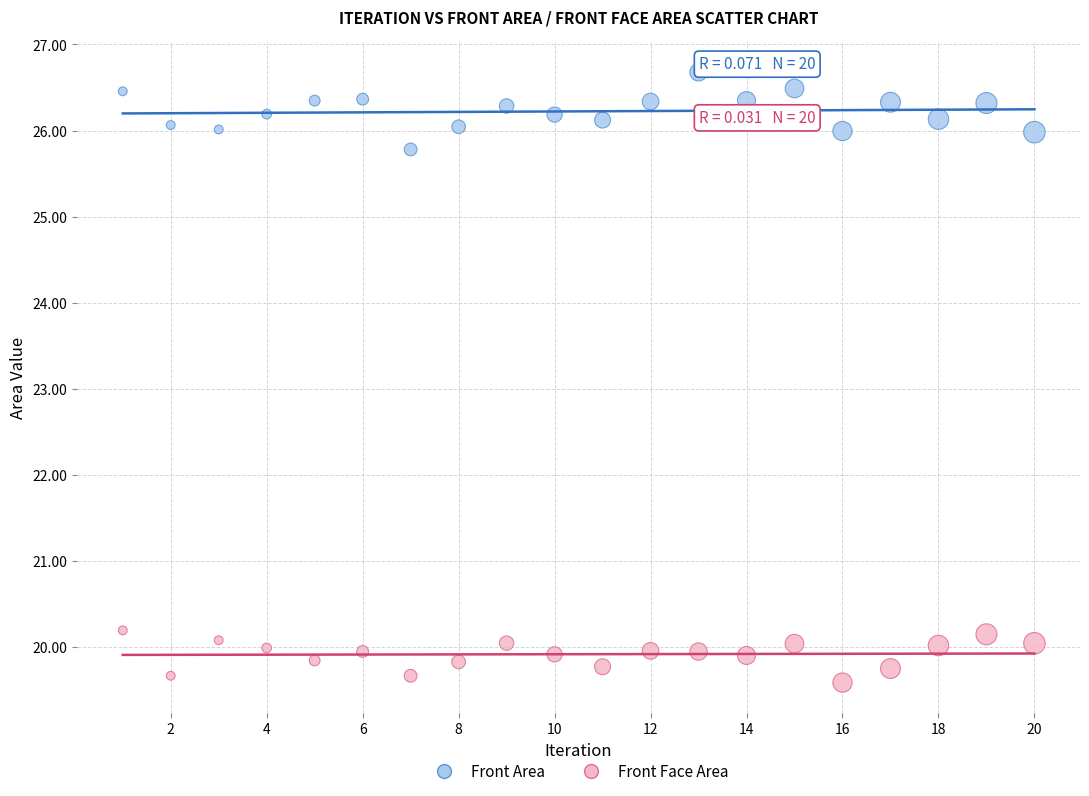

Across all data points, what is the range of X values (max minus min)?

19.0